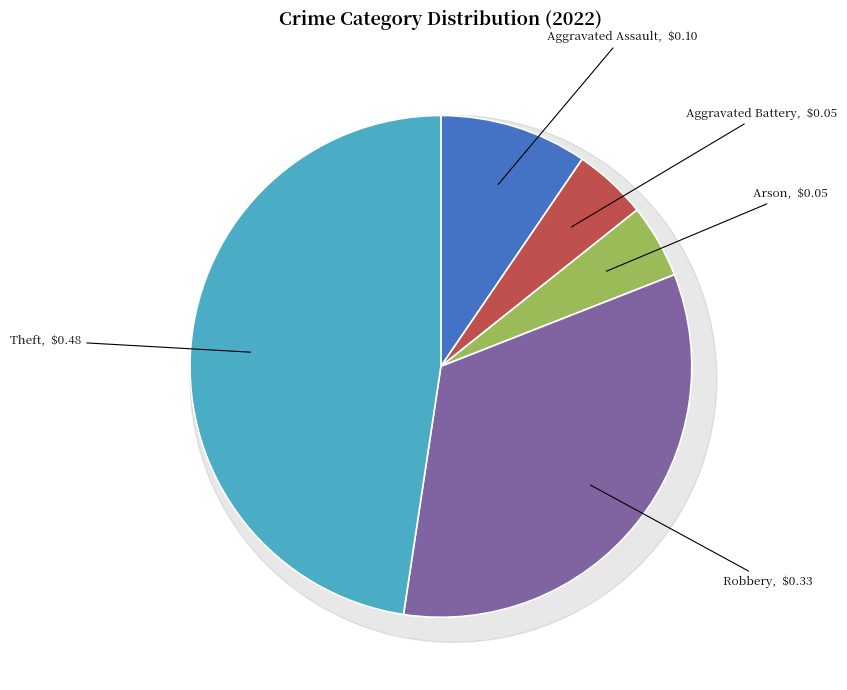

To the nearest percent, what is the combined percentage of Aggravated Battery and Arson?

10%